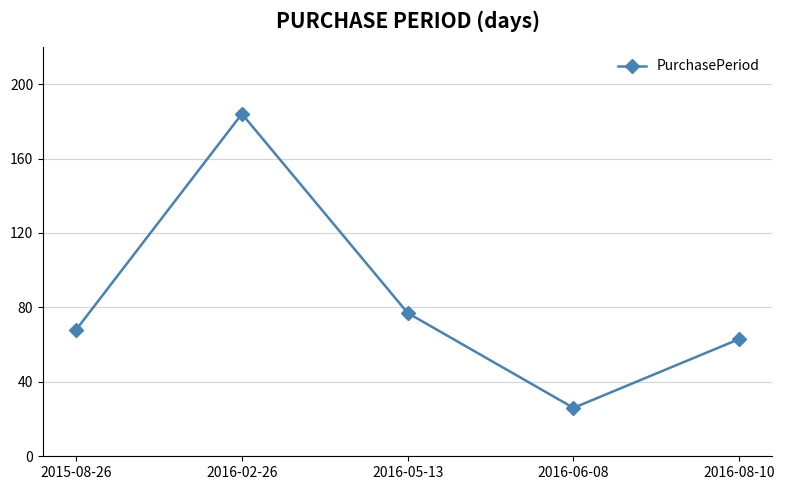

What is the difference between the second highest and minimum values?

51